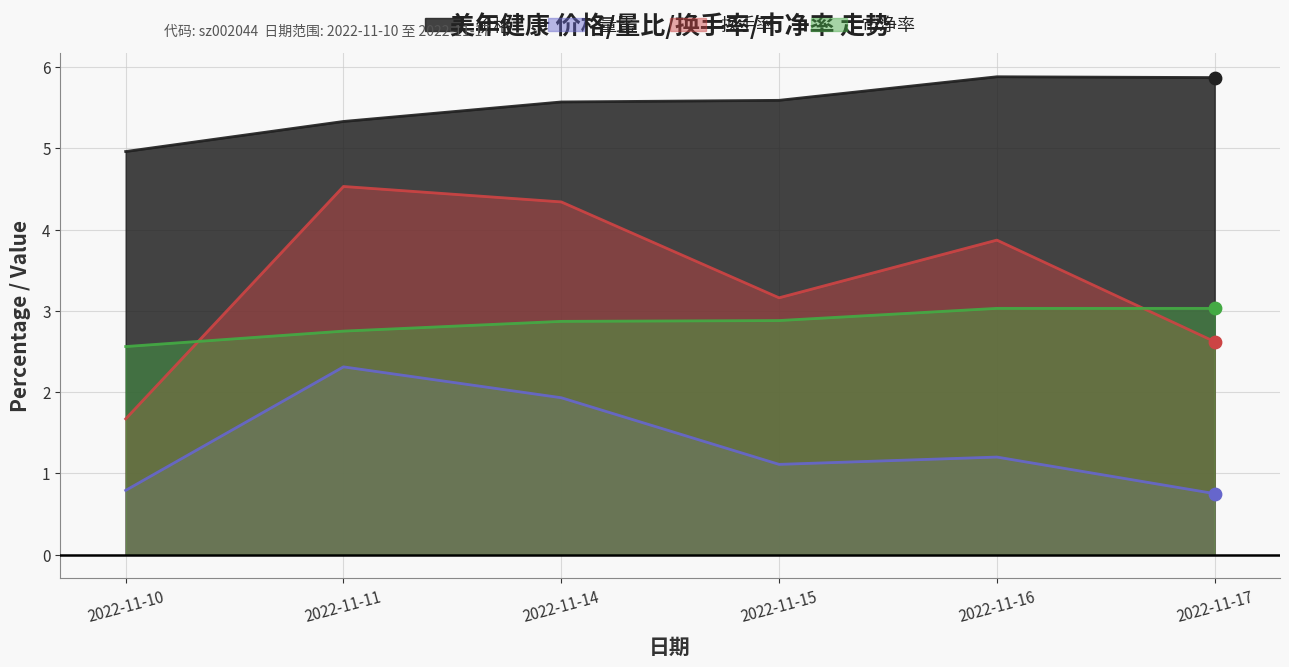

At which category is the sum across all series the highest?

2022-11-11